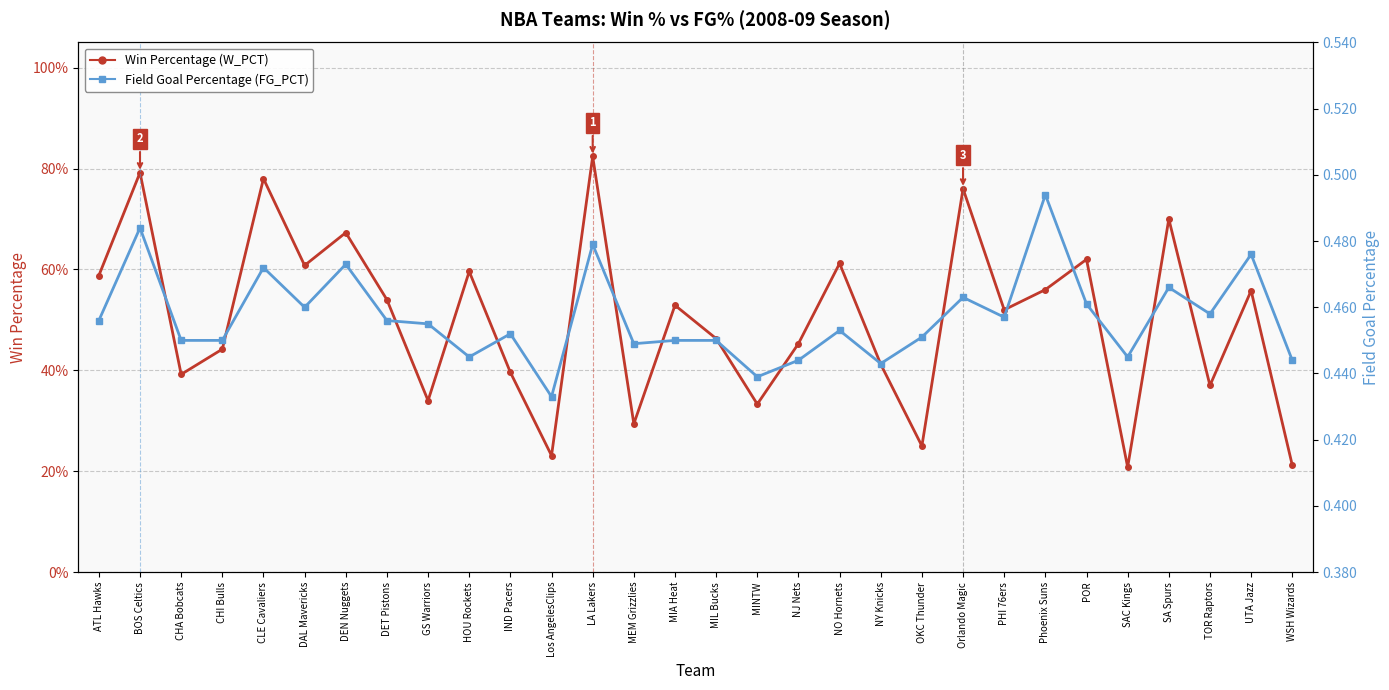

At how many categories does at least one series exceed 0?

30